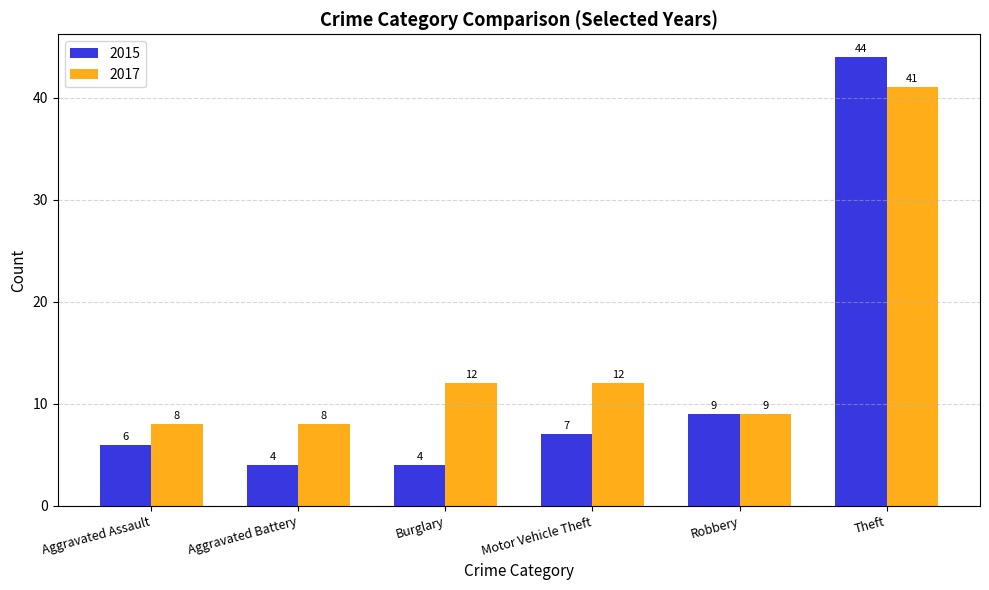

What is the maximum value for 2017?

41